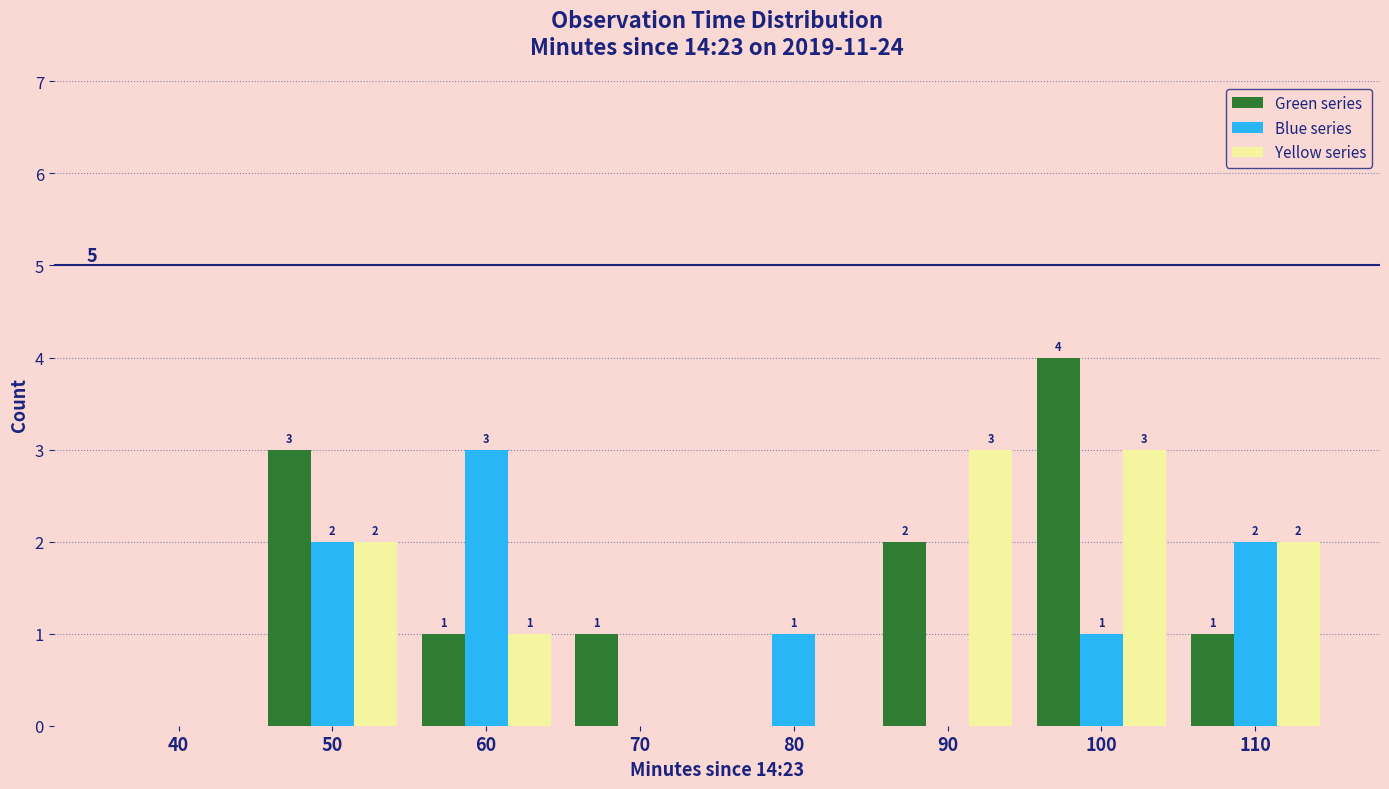

Reading right to left, transcribe all the data shown in this chart.

Green series: 110=1	100=4	90=2	80=0	70=1	60=1	50=3	40=0
Blue series: 110=2	100=1	90=0	80=1	70=0	60=3	50=2	40=0
Yellow series: 110=2	100=3	90=3	80=0	70=0	60=1	50=2	40=0